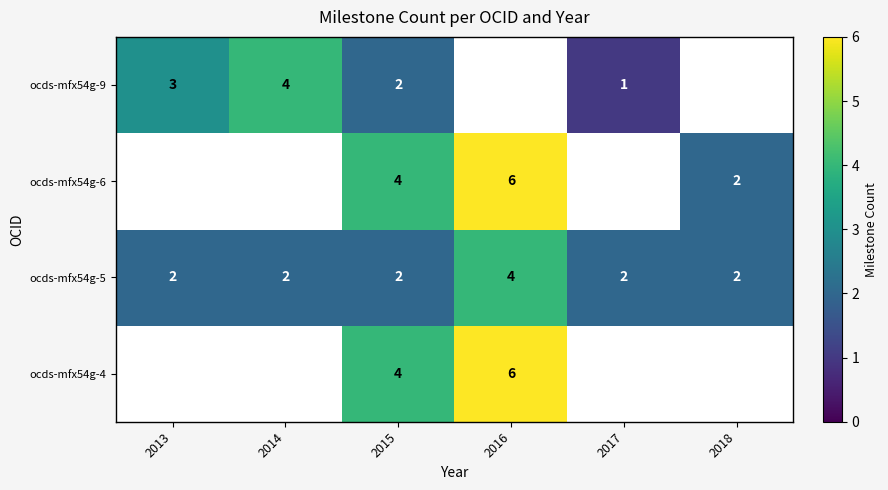

True or false: ocds-mfx54g-5 has a value of 2 at 2016.

False